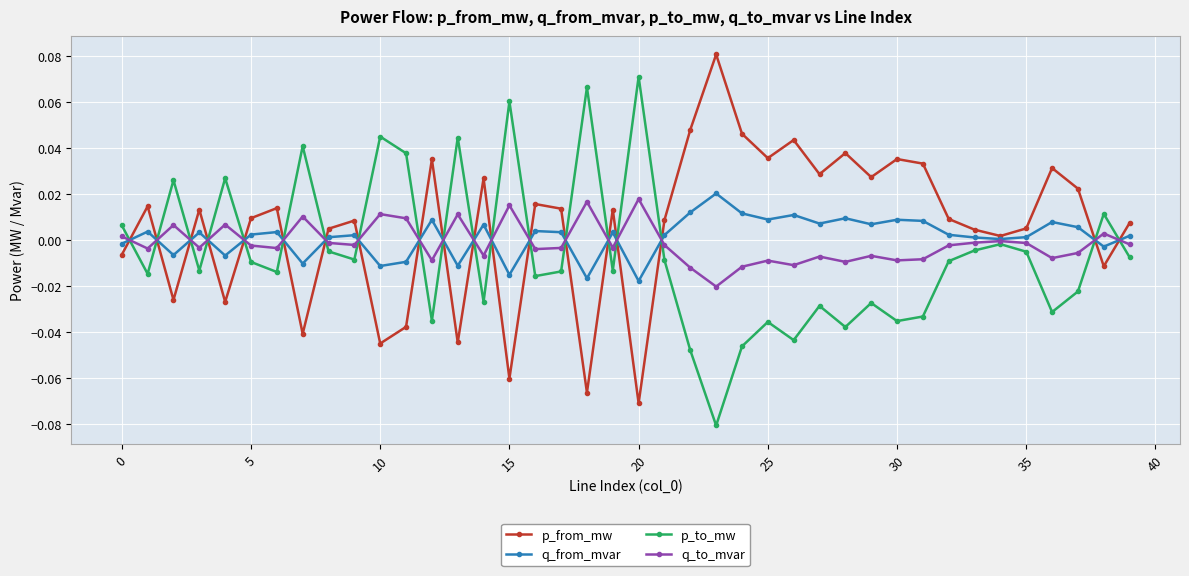

How many values in the p_from_mw series exceed 0?

29